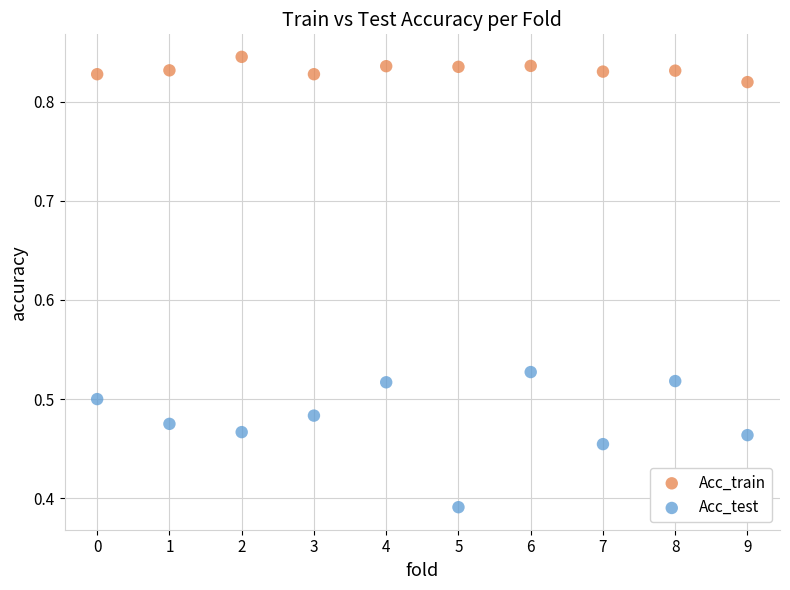

Which series reaches the minimum Y coordinate?

Acc_test